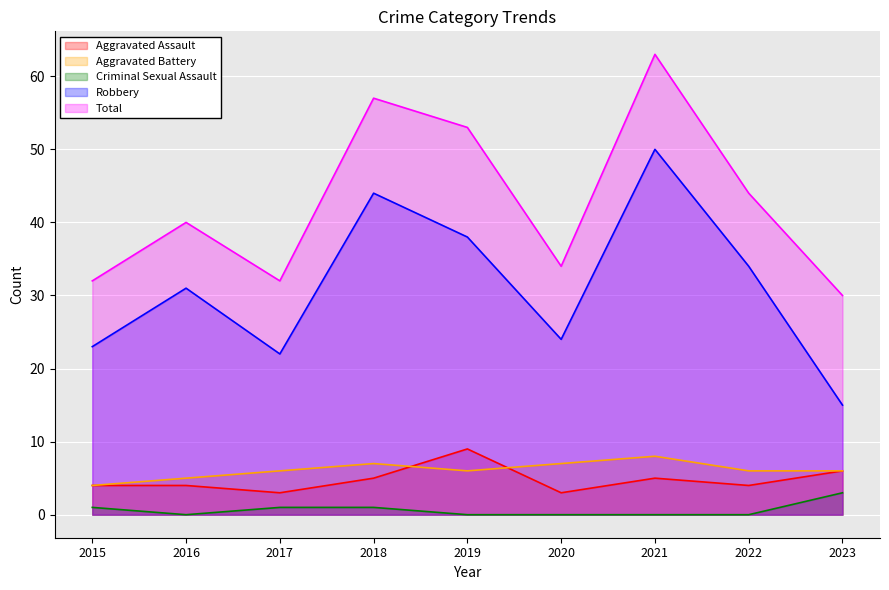

What are all the series names shown in the legend?

Aggravated Assault, Aggravated Battery, Criminal Sexual Assault, Robbery, Total